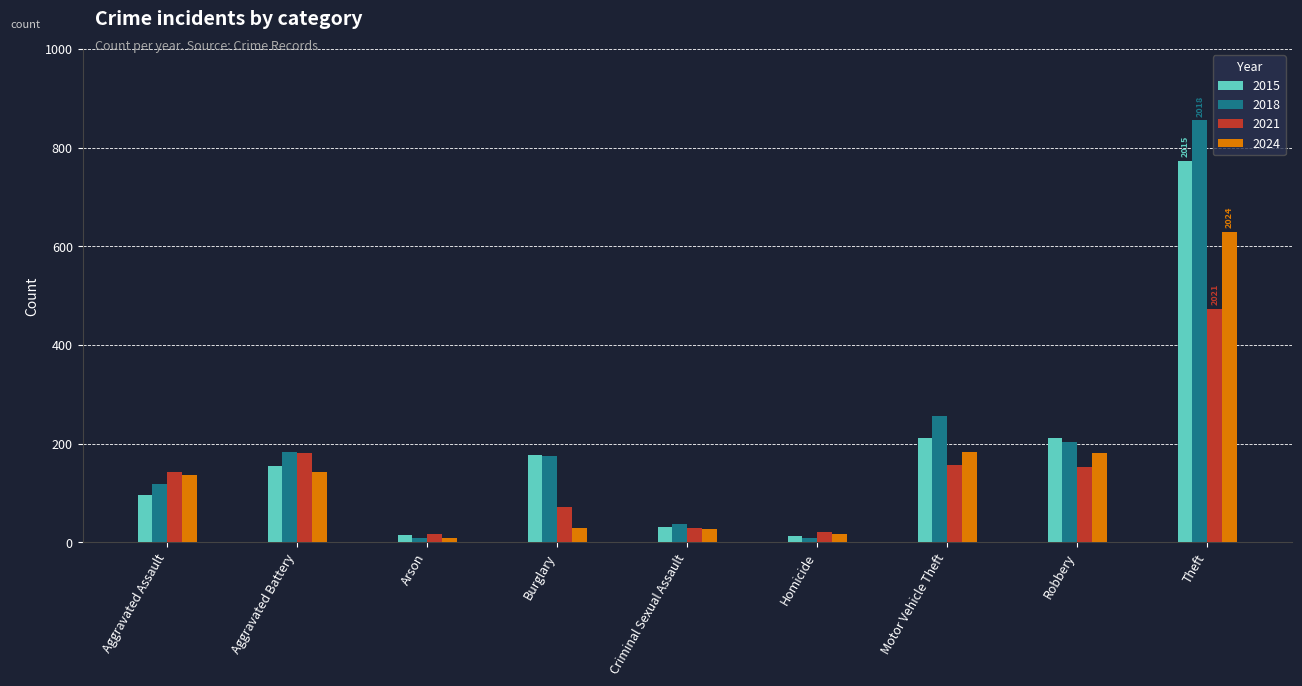

What position from the right is Robbery?

2